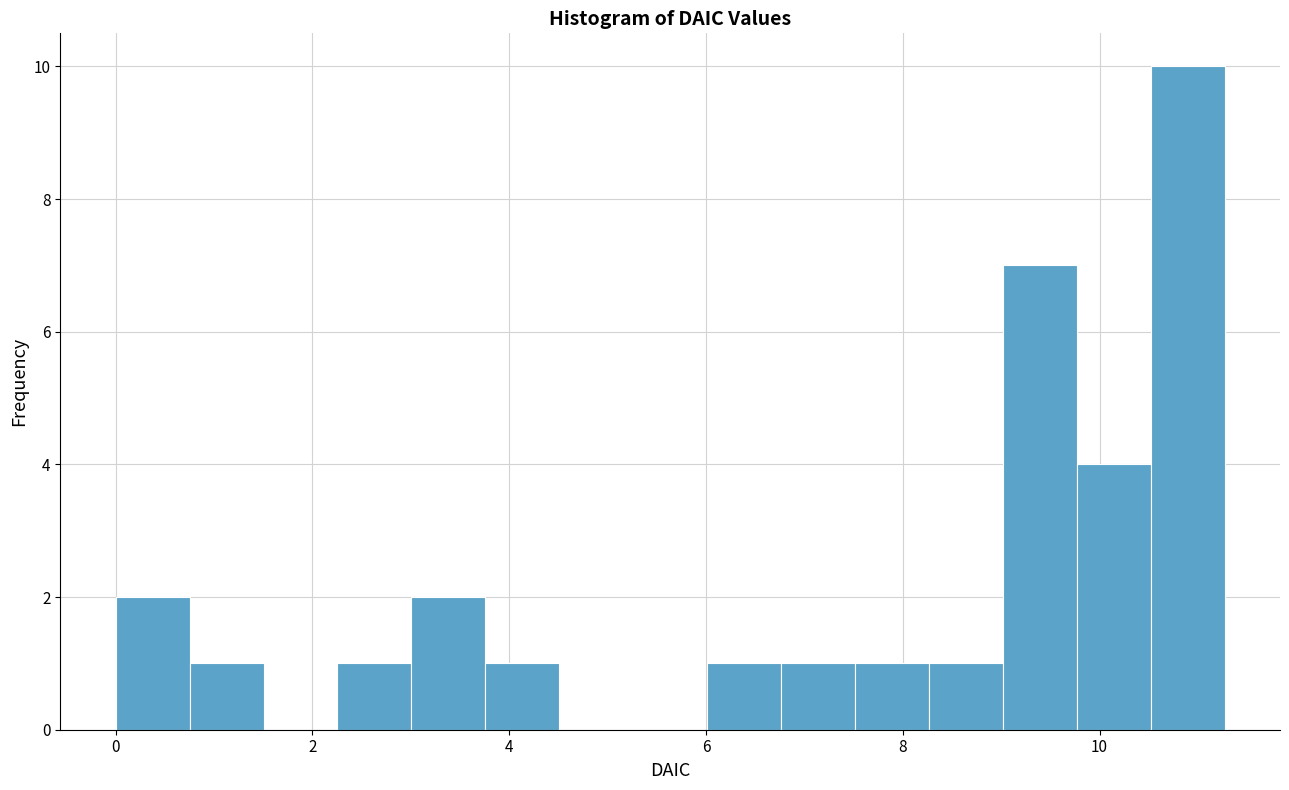

Around what value on the x-axis is the tallest bar? Give the approximate position of its centre, as read against the axis.

10.8